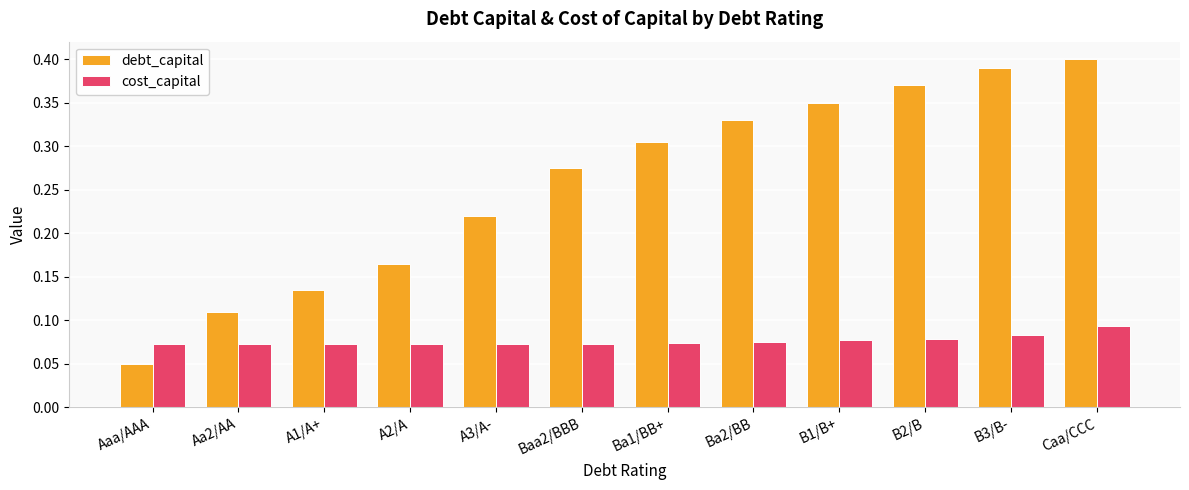

How many groups of bars are there?

12